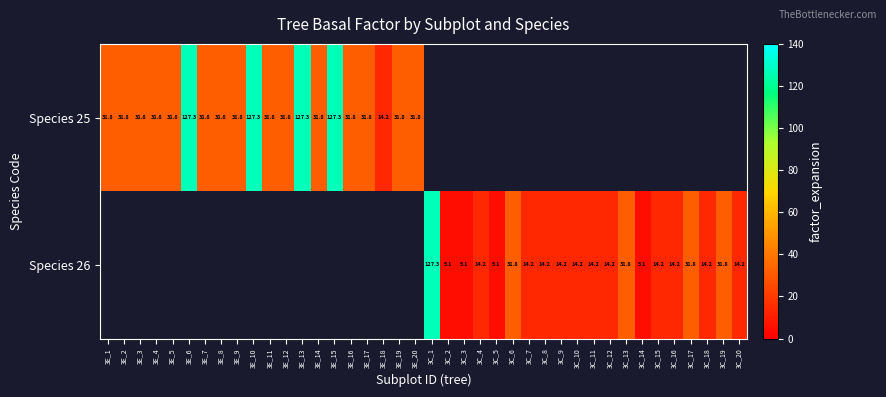

Rank the series by their maximum value, from lowest to highest.

Species 25, Species 26